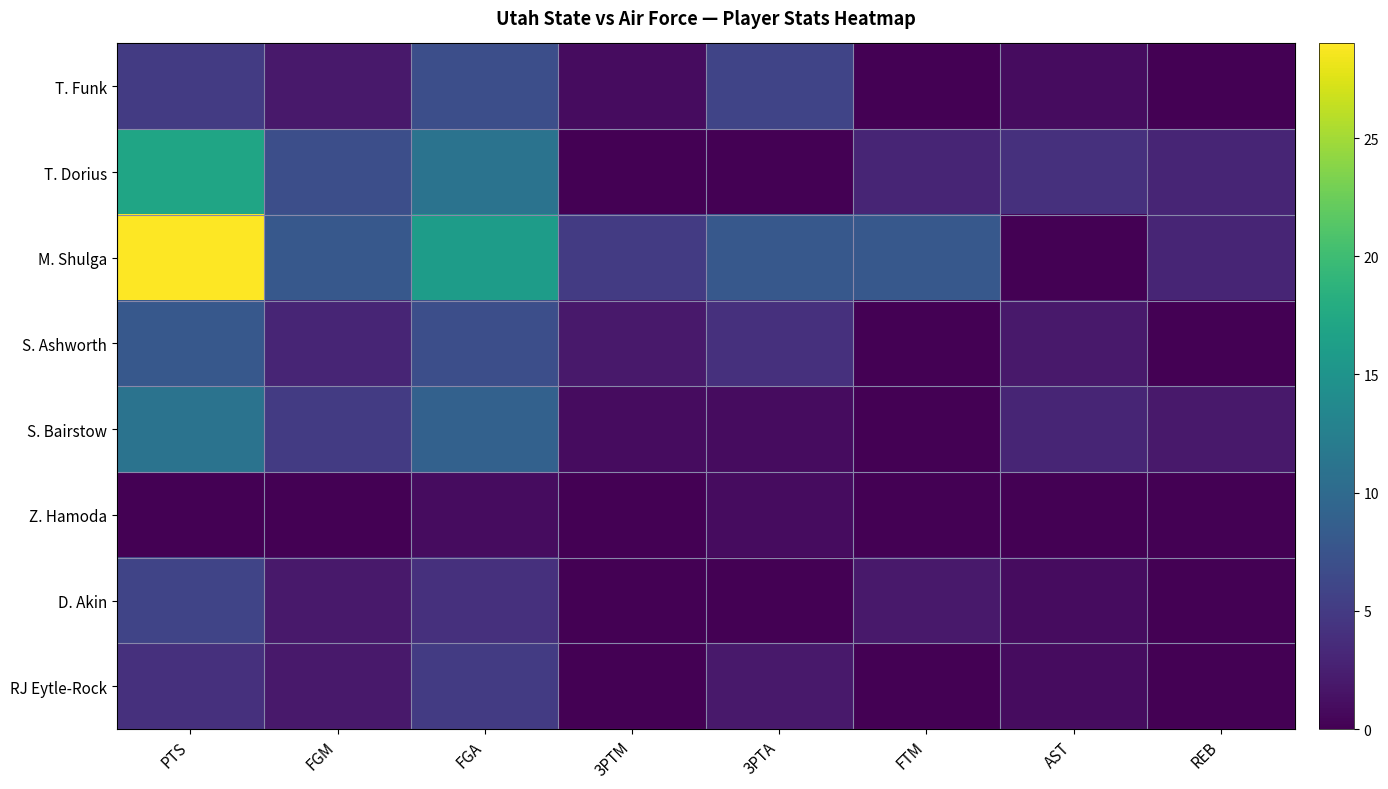

Rank the series by their maximum value, from lowest to highest.

Z. Hamoda, RJ Eytle-Rock, D. Akin, T. Funk, S. Ashworth, S. Bairstow, T. Dorius, M. Shulga